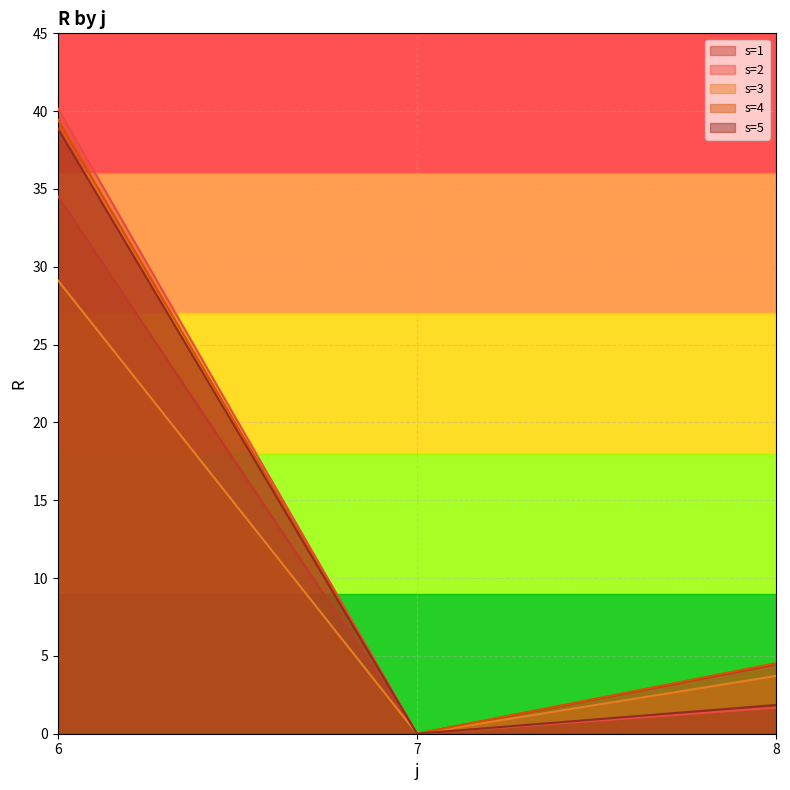

Reading left to right, what are all the values shown in this chart?

s=1: 34.6	0.0	4.4
s=2: 40.2	0.0	1.7
s=3: 29.1	0.0	3.7
s=4: 39.5	0.0	4.5
s=5: 38.9	0.0	1.9